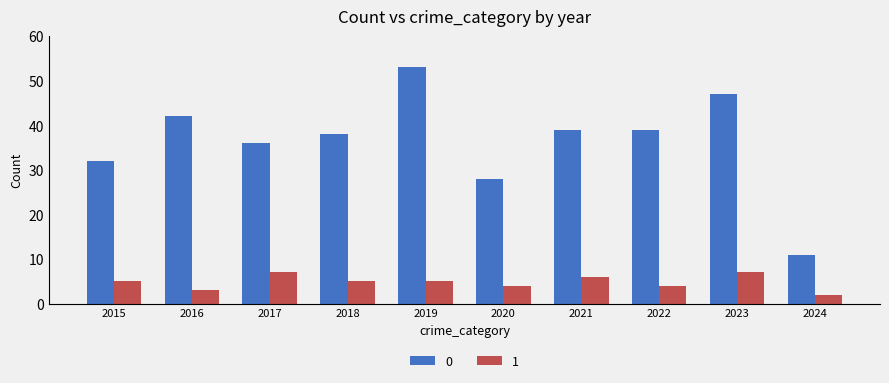

Count the number of categories in the chart.

10